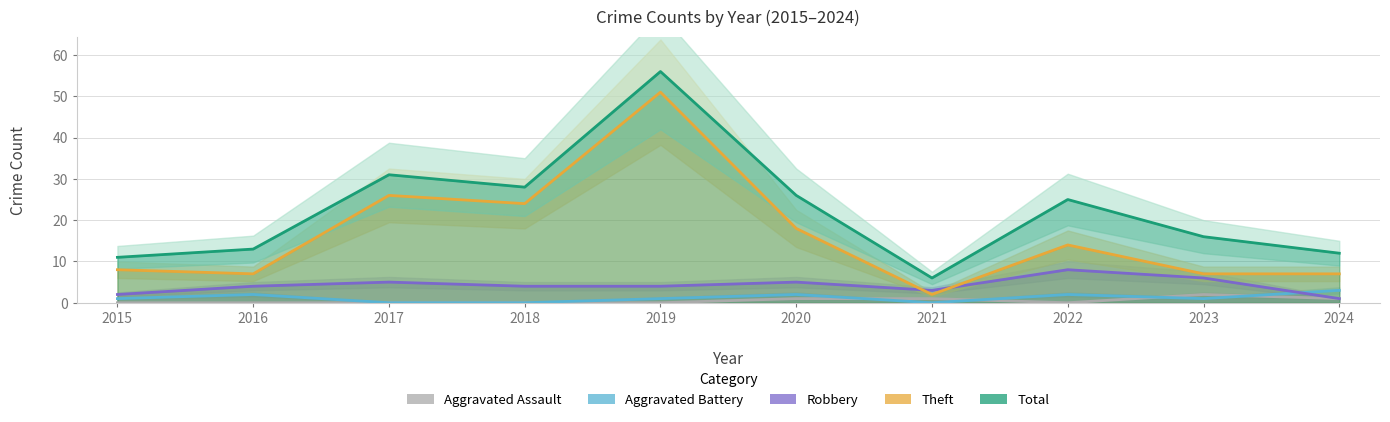

Which series has the largest total across all categories?

Total